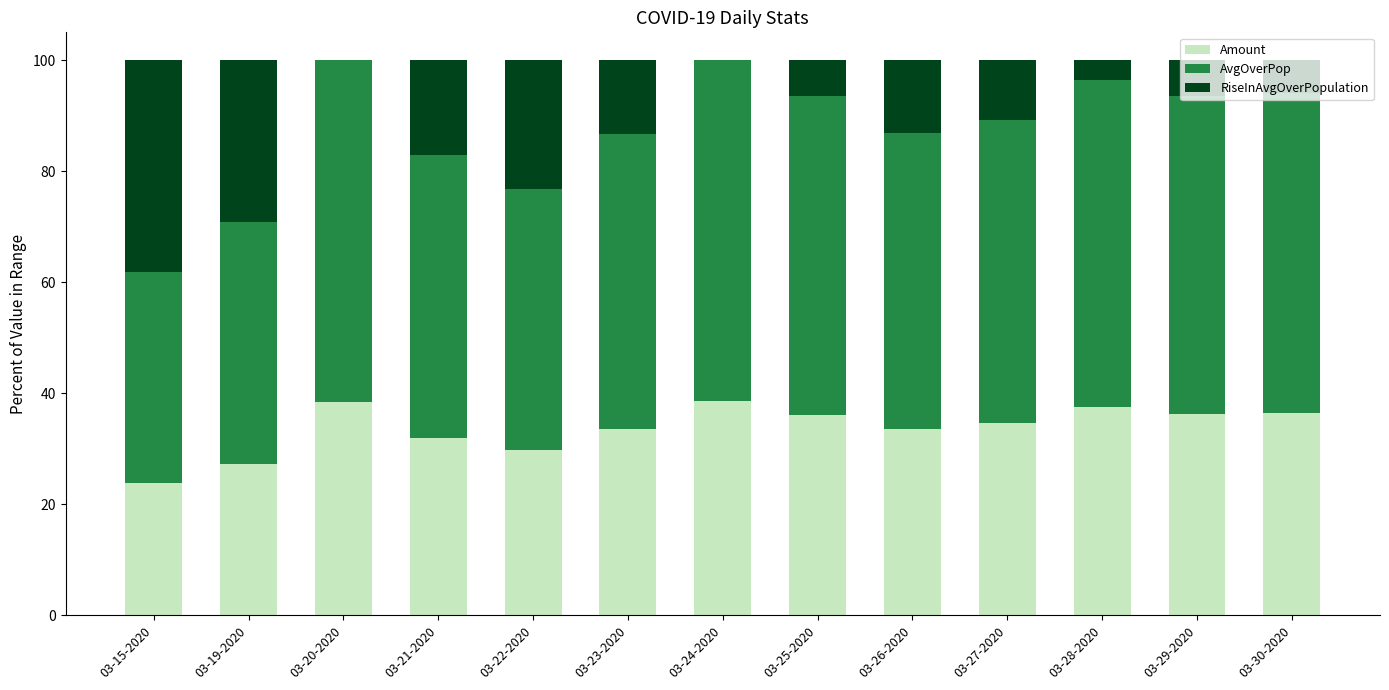

The value of Amount at 03-15-2020 is 35.9. True or false?

False